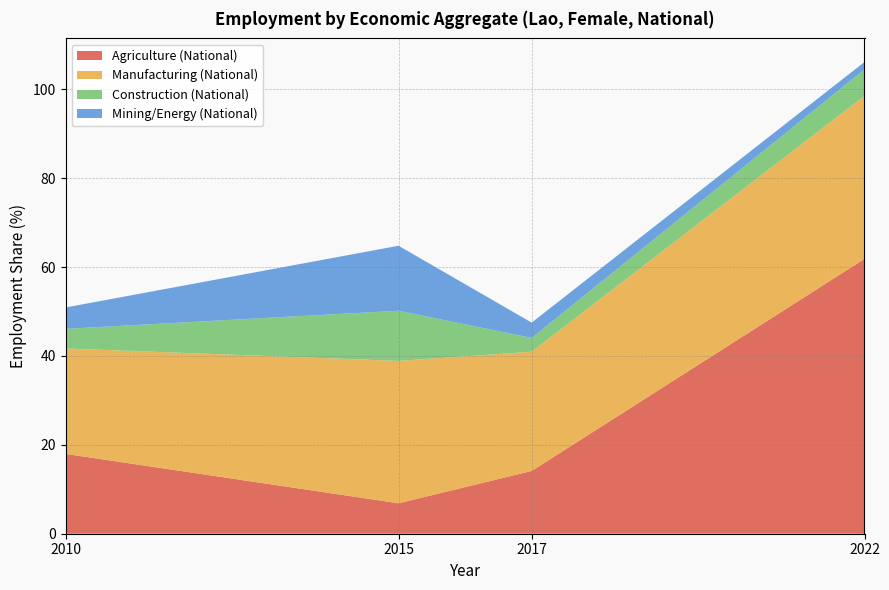

Reading left to right, transcribe all the data shown in this chart.

Agriculture (National): 18.0	6.8	14.1	61.8
Manufacturing (National): 23.7	32.0	26.8	36.7
Construction (National): 4.4	11.3	3.1	5.9
Mining/Energy (National): 4.8	14.6	3.4	1.7